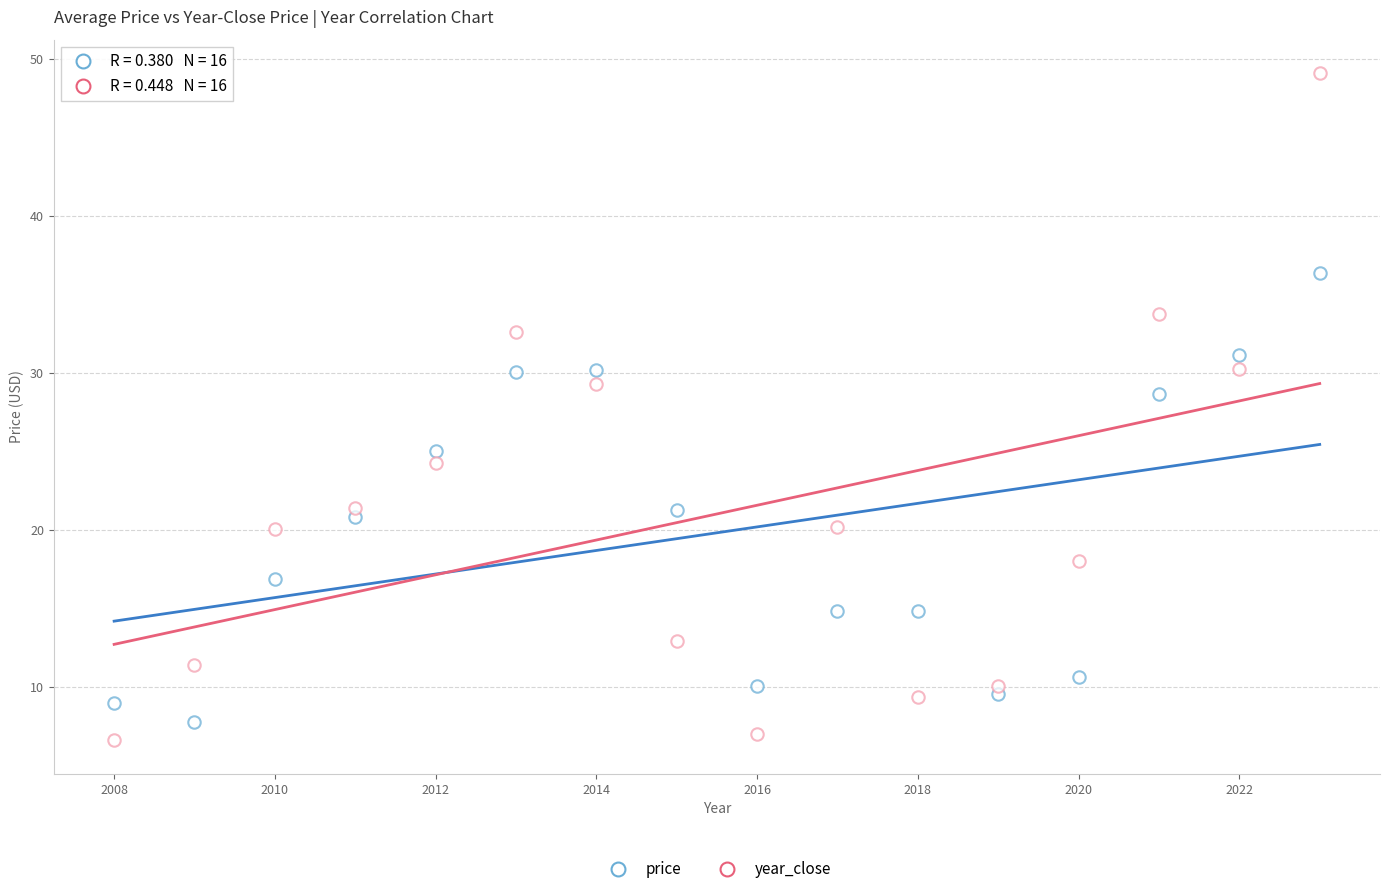

How many data points are displayed?

32